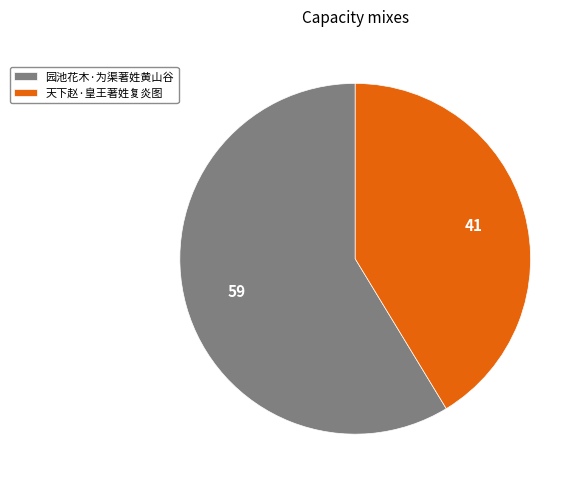

Which has a higher value, 天下赵·皇王著姓复炎图 or 园池花木·为渠著姓黄山谷?

园池花木·为渠著姓黄山谷